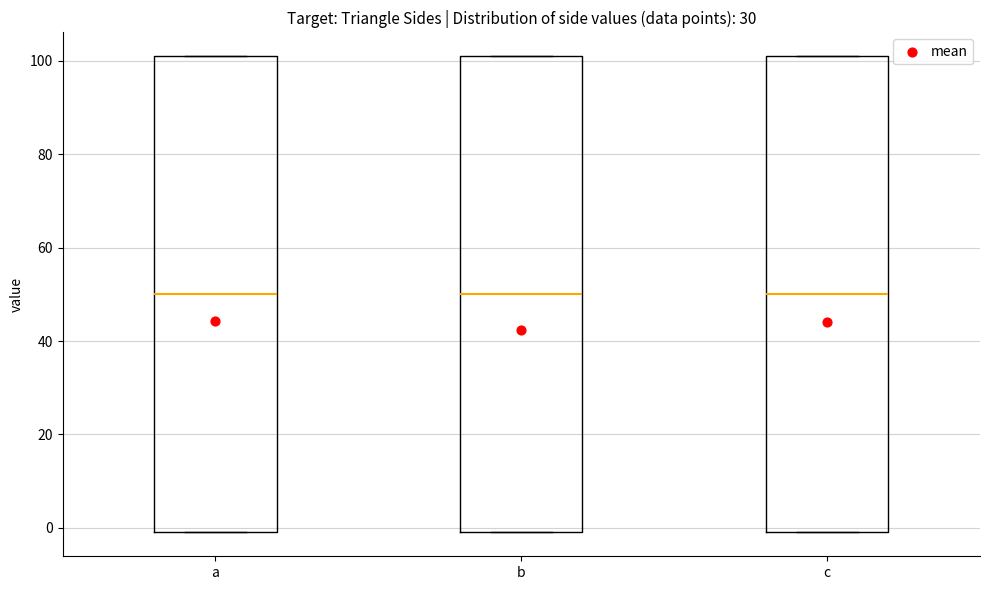

Reading left to right, transcribe this box plot: for each box, give where its median line is, the range the box spans, and where its two whiskers end, as read against the y-axis. The values are not printed on the chart, so give them approximately, as read against the axis.

a: median 50, box 0 to 102, whiskers 0 to 102
b: median 50, box 0 to 102, whiskers 0 to 102
c: median 50, box 0 to 102, whiskers 0 to 102